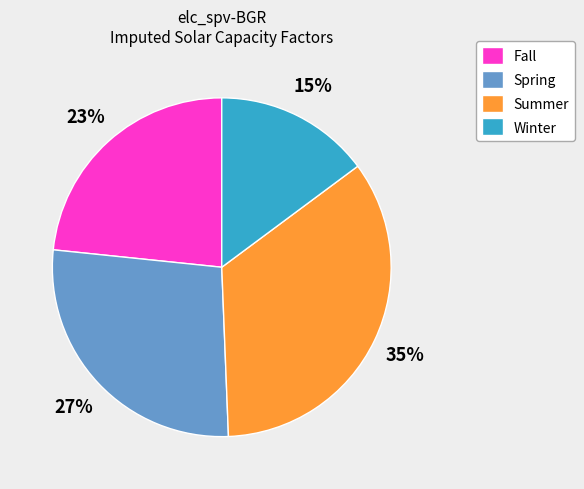

Count the number of slices in the pie.

4